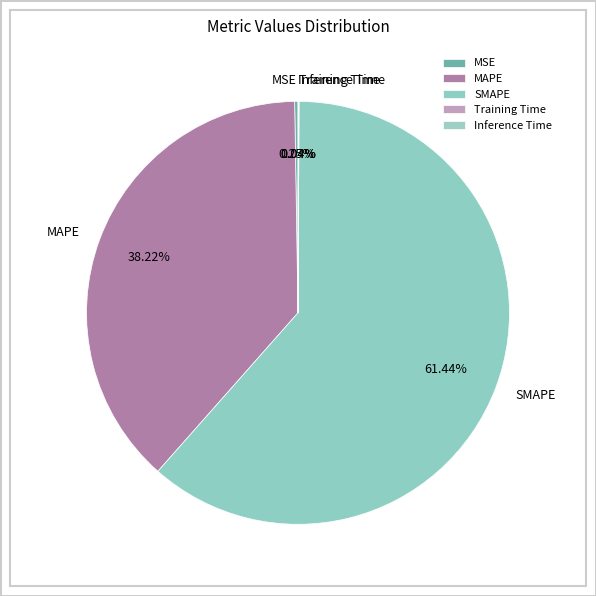

To the nearest percent, what is the difference between the largest and smallest slice percentages?

61%